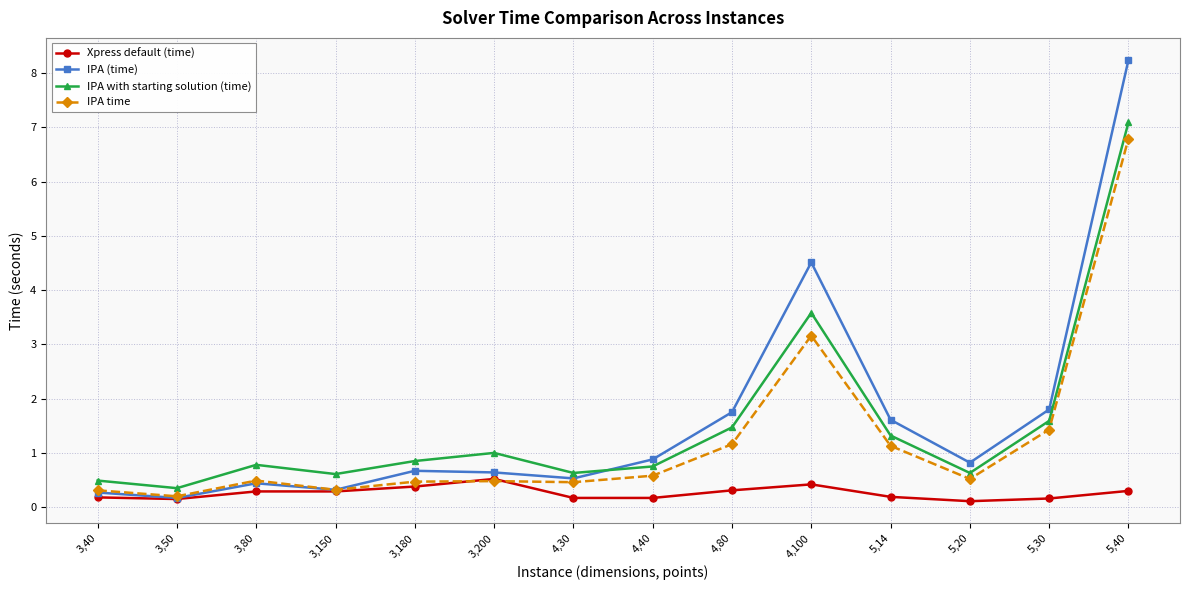

Is the value of Xpress default (time) at 4,30 greater than the value of IPA time at 3,150?

No